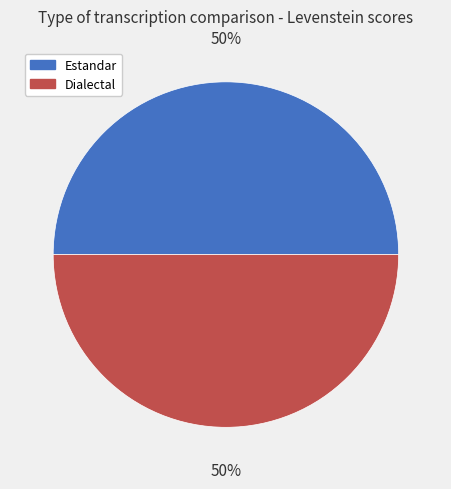

Is the sum of Dialectal and Estandar greater than half?

Yes